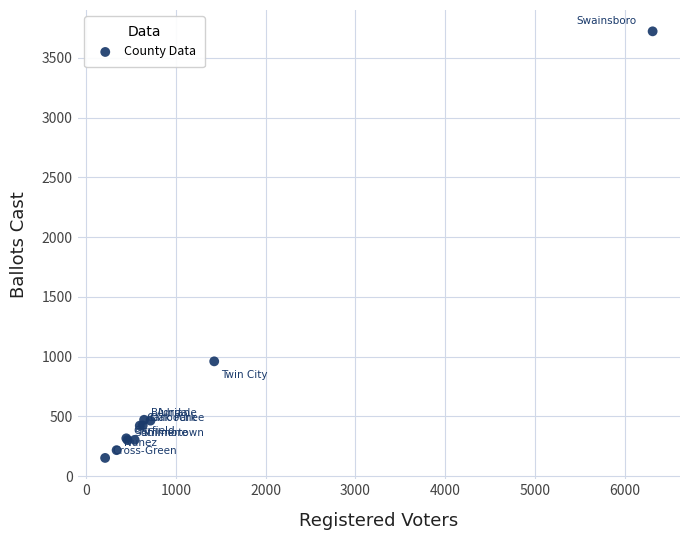

What Y value in the scatter plot is closest to 1936?

960